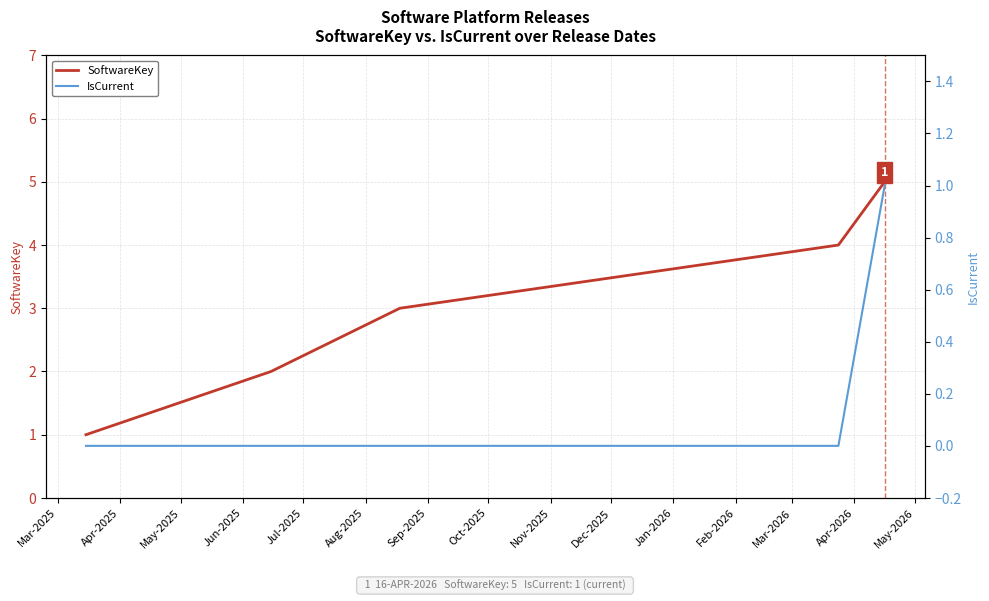

What is the value of the SoftwareKey point at the 4th from the left?

4